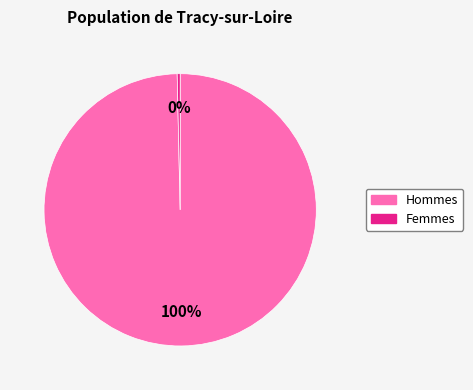

Is there a majority slice in this chart?

Yes